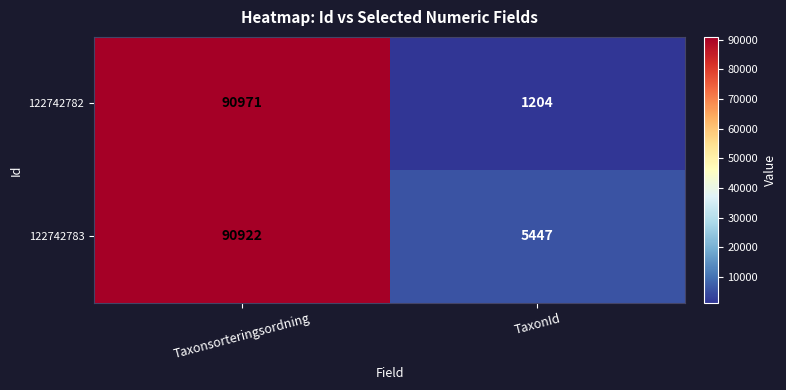

What is the sum of the 122742782 values at Taxonsorteringsordning and TaxonId?

92175